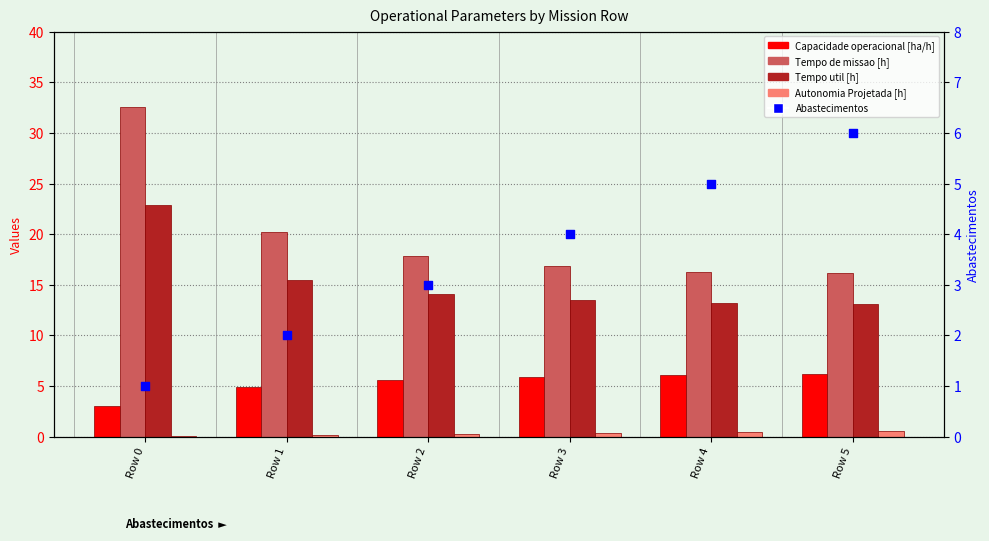

Is the value of Tempo de missao [h] at Row 2 greater than the value of Autonomia Projetada [h] at Row 5?

Yes